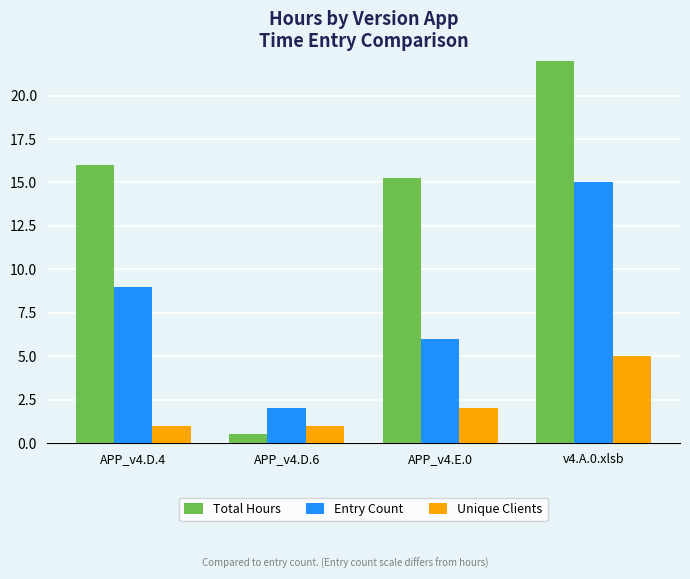

What are all the series names shown in the legend?

Total Hours, Entry Count, Unique Clients